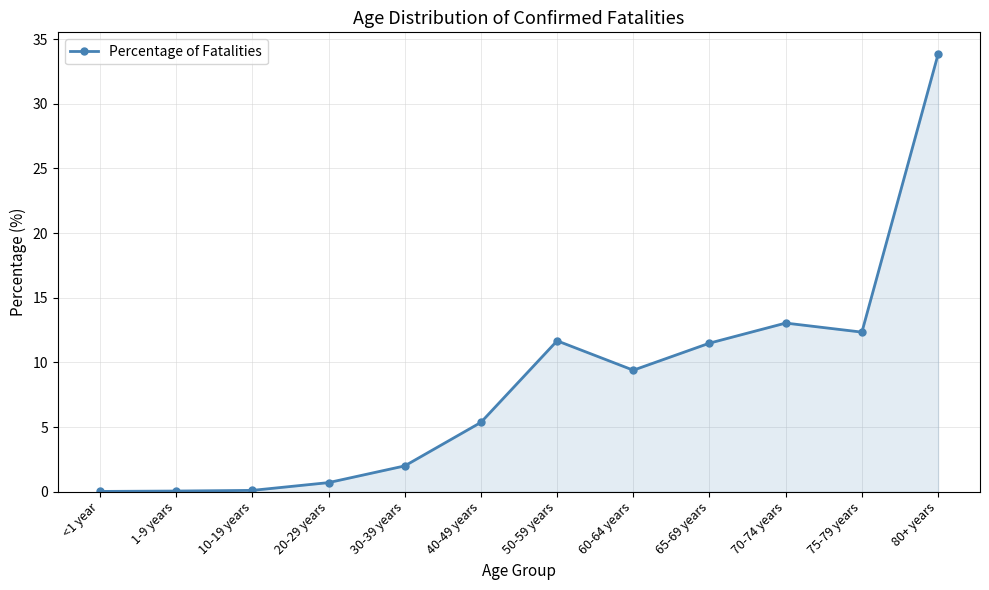

What is the greatest value displayed?

33.8